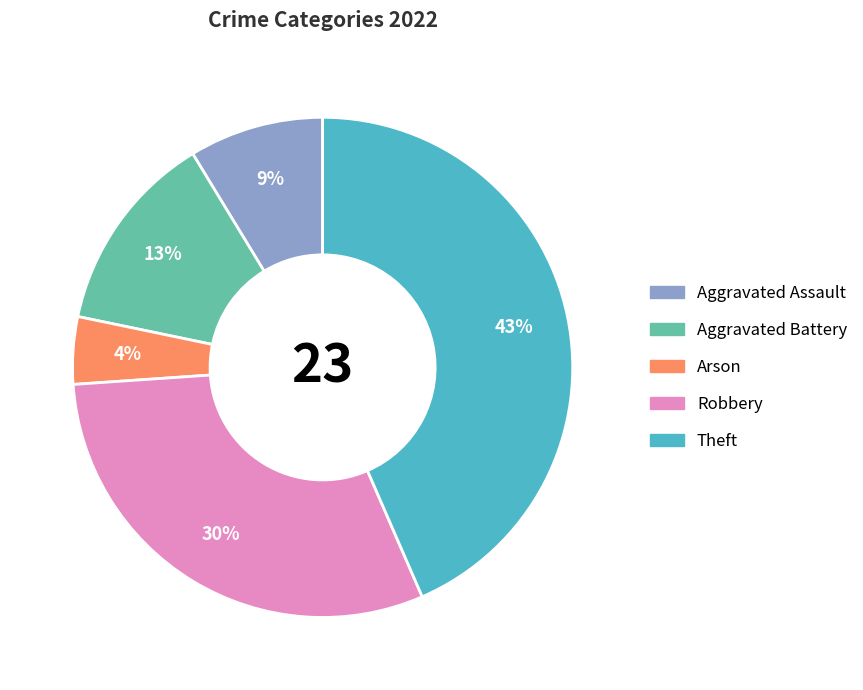

True or false: Aggravated Battery accounts for 1% of the total.

False